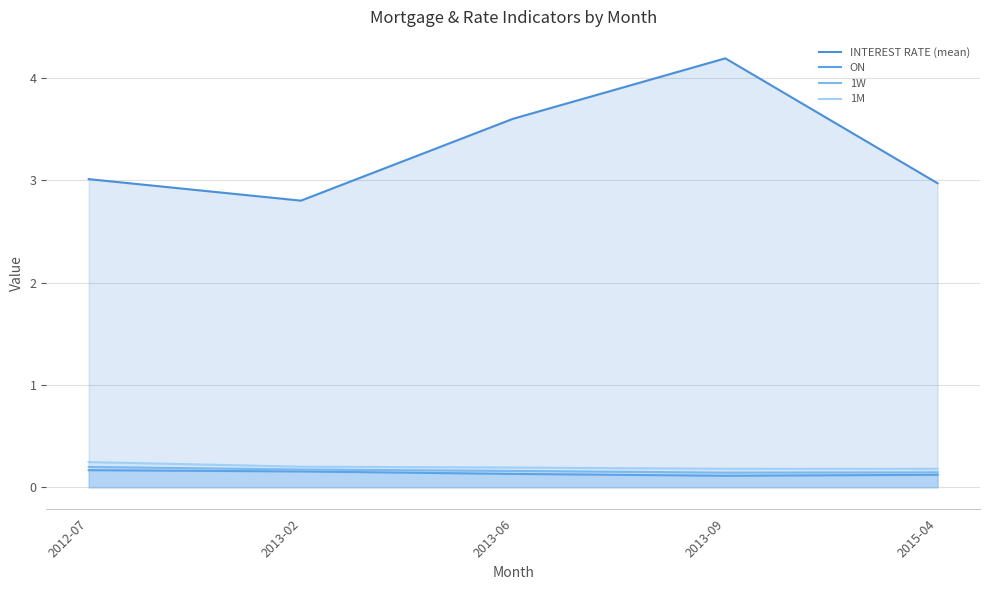

List the series in order of their peak value, highest first.

INTEREST RATE (mean), 1M, 1W, ON